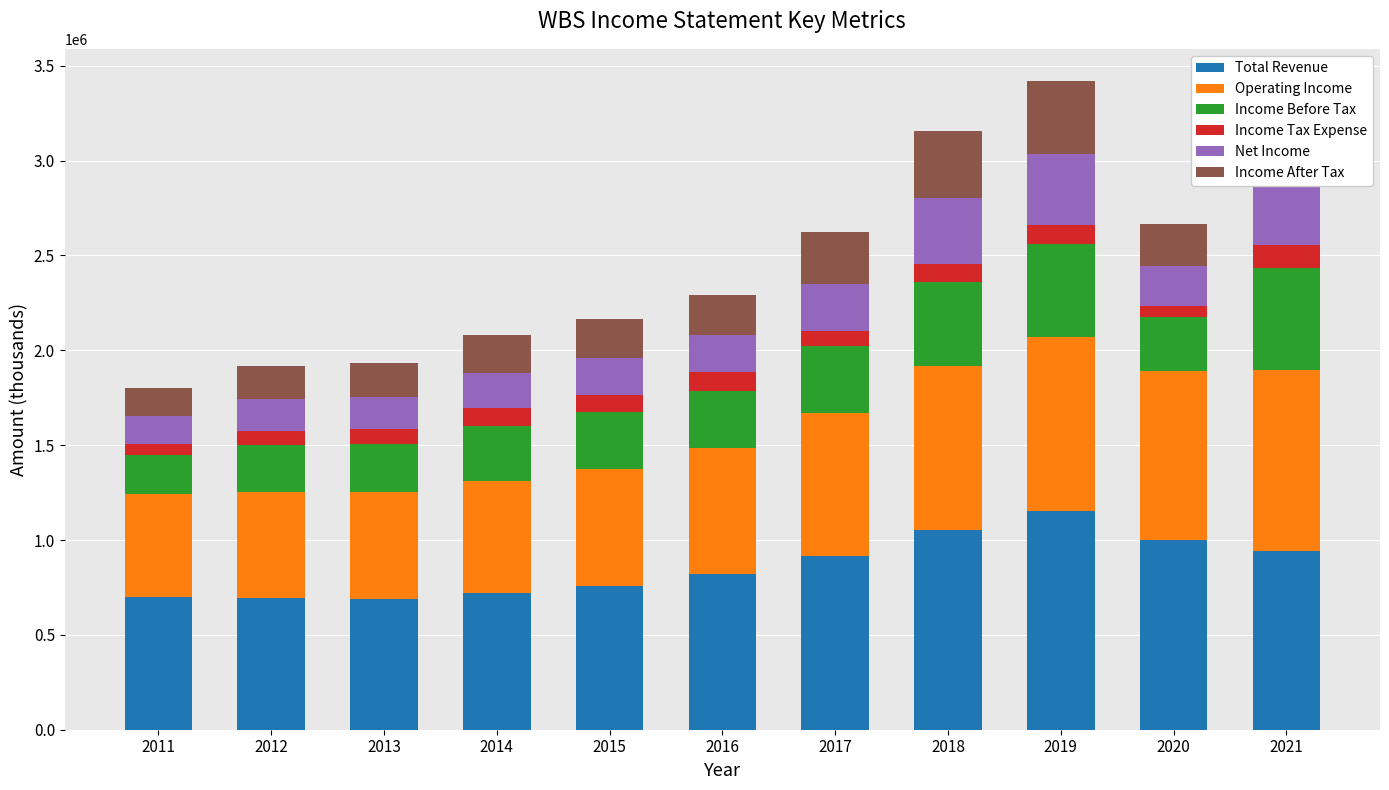

Between 2017 and 2018, which series saw the biggest shift?

Total Revenue